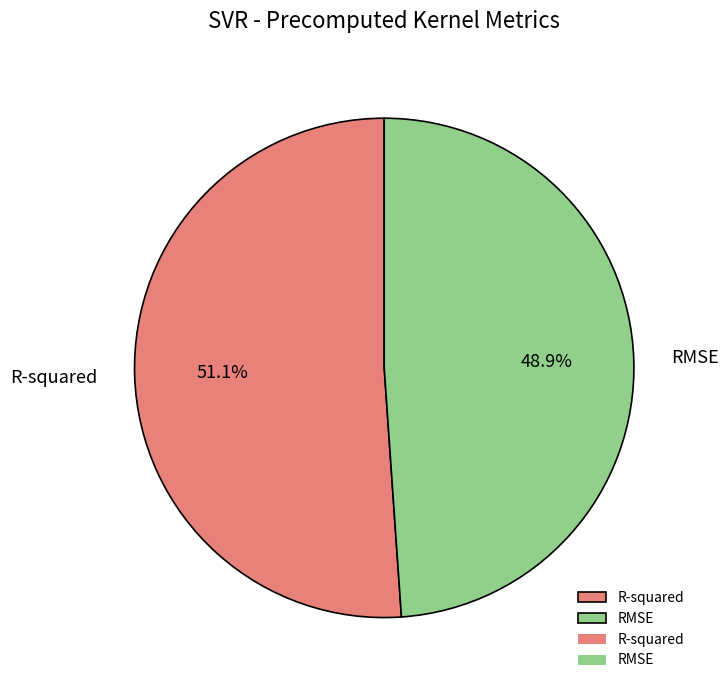

Rank the categories by value from lowest to highest.

RMSE, R-squared